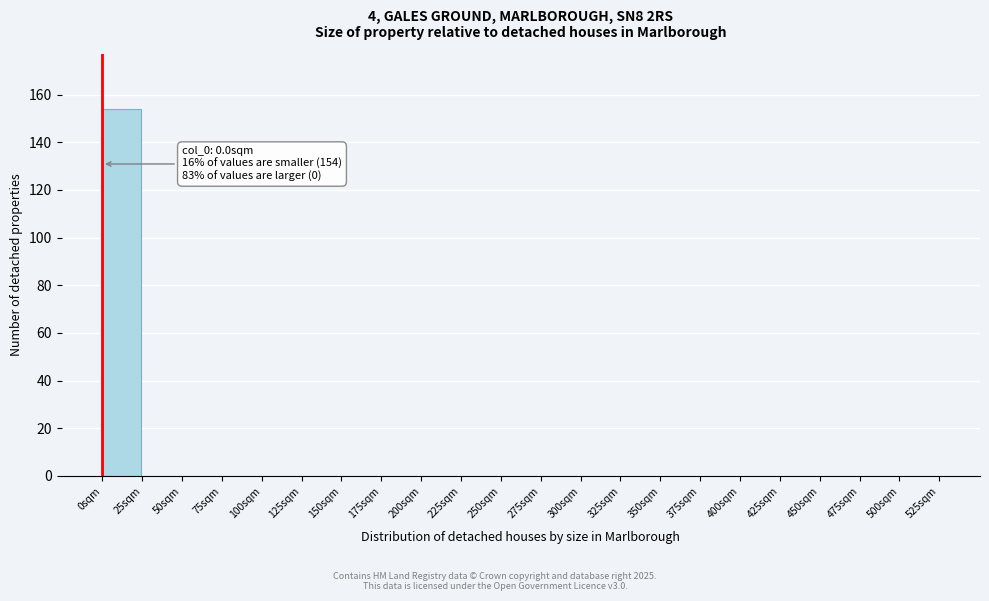

Which range on the x-axis has the tallest bar?

0 to 25